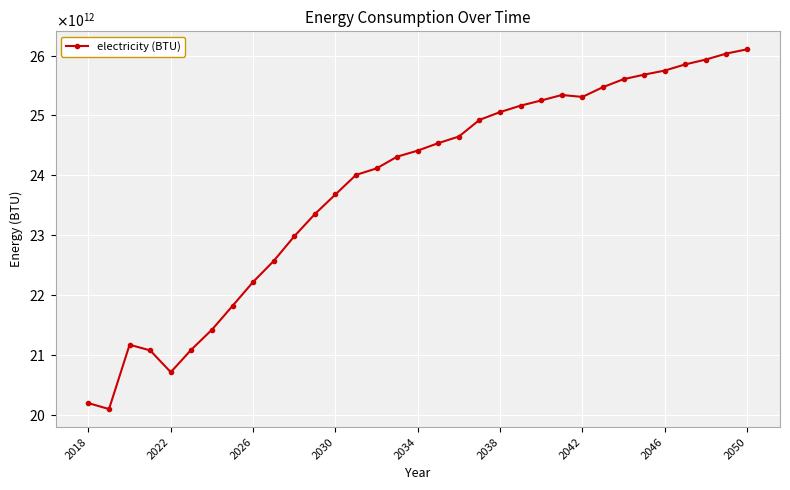

Is this an area chart (filled region under the line)?

No